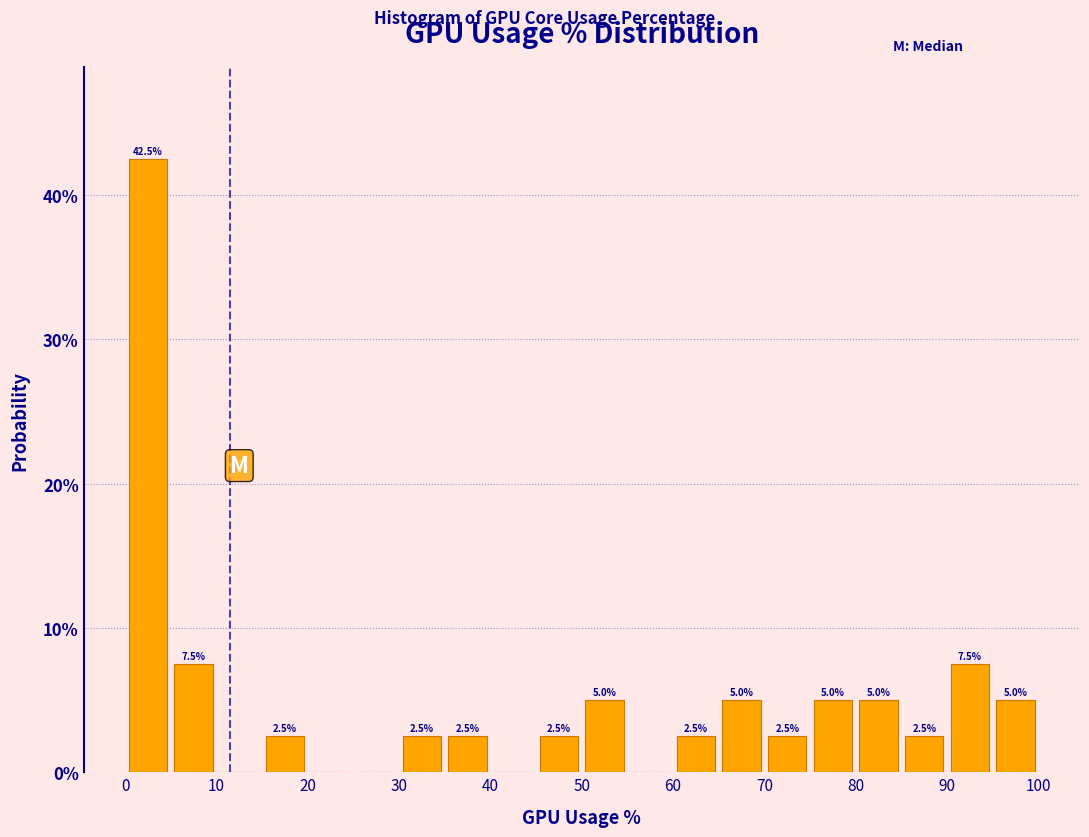

Which range on the x-axis has the tallest bar?

0 to 5